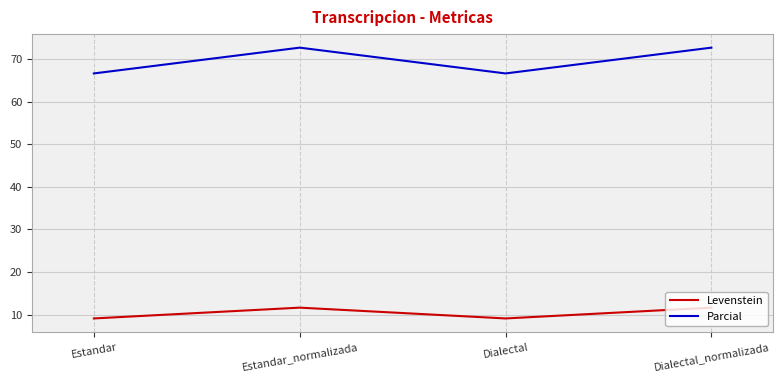

At Dialectal_normalizada, list the series in order from largest to smallest.

Parcial, Levenstein